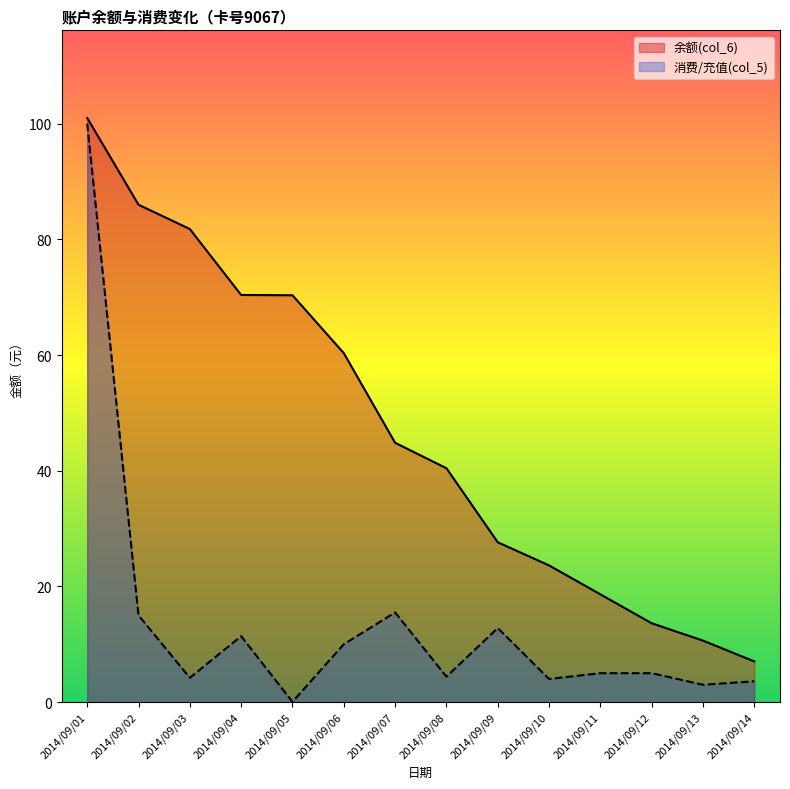

What is the value of the 余额(col_6) point at the 1st from the left?

101.0